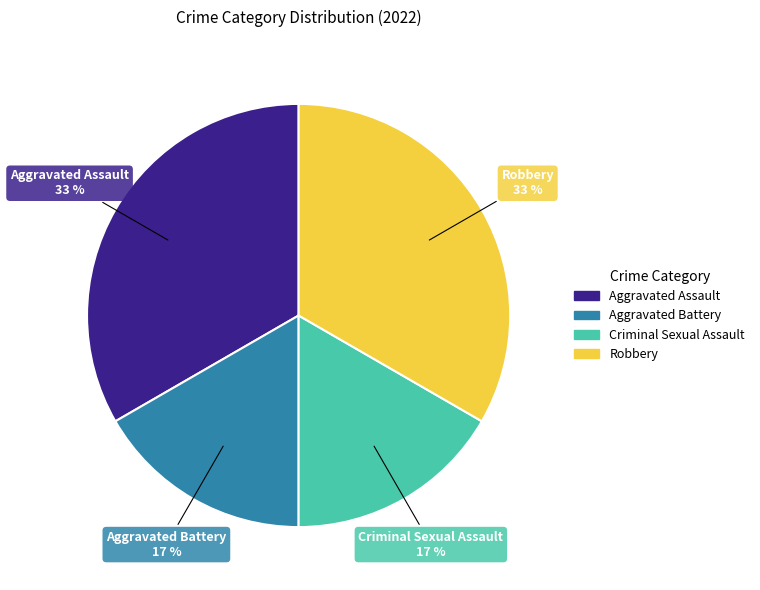

Is Criminal Sexual Assault the majority of the pie?

No